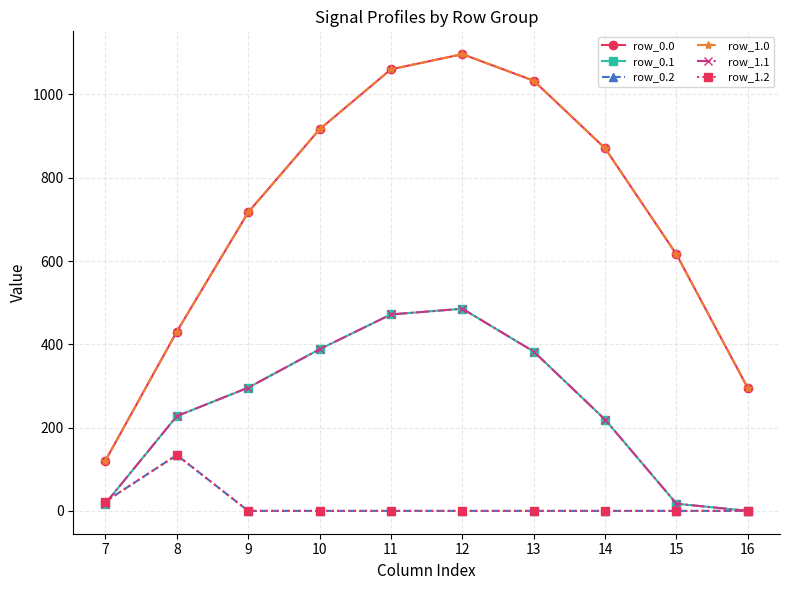

Which category has the highest value across all series?

12